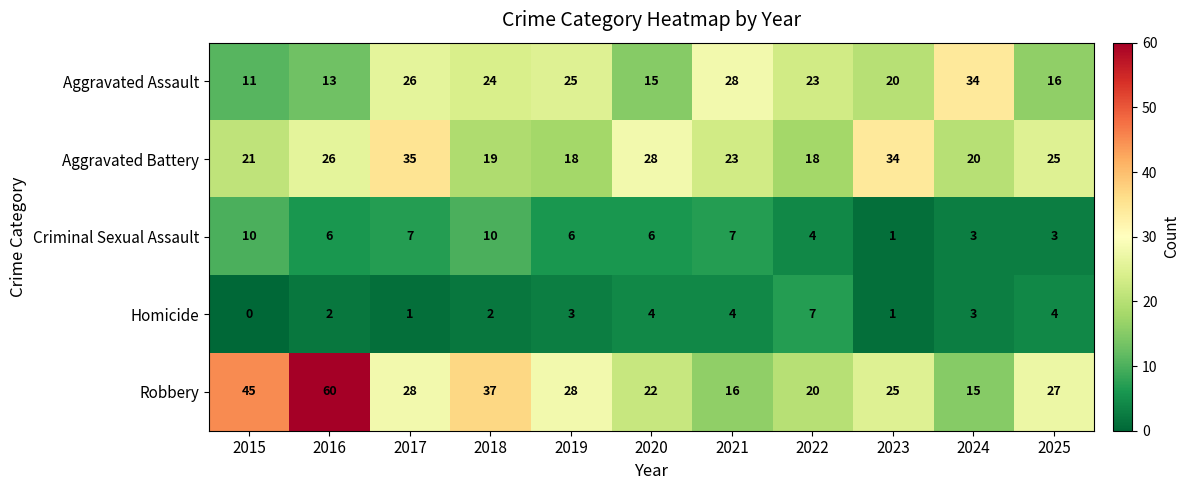

The Homicide series shows 2 at 2024. True or false?

False